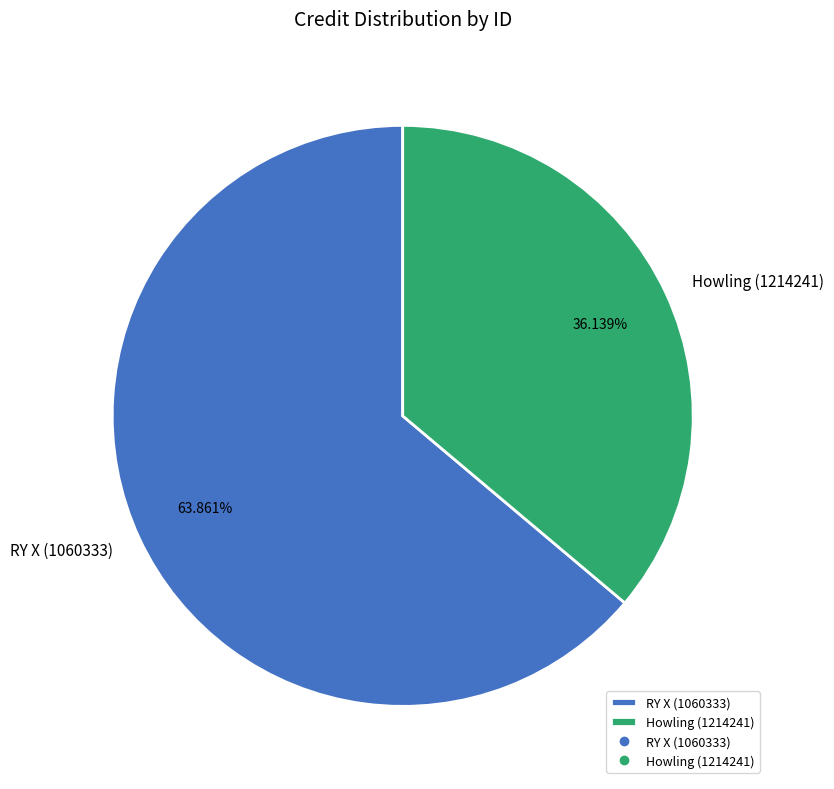

Does Howling (1214241) account for over 50% of the chart?

No